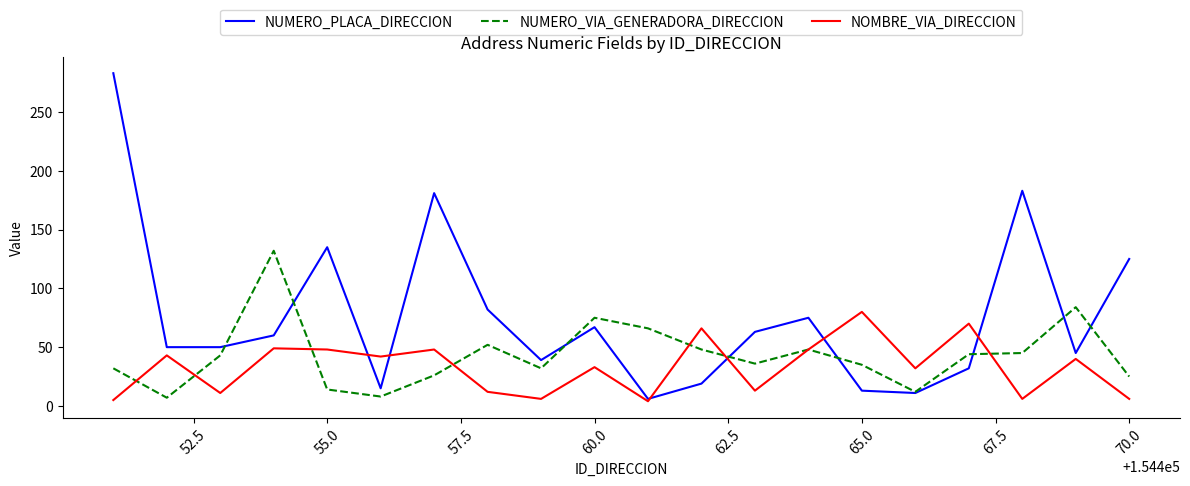

What is the highest value of the NUMERO_PLACA_DIRECCION series?

283